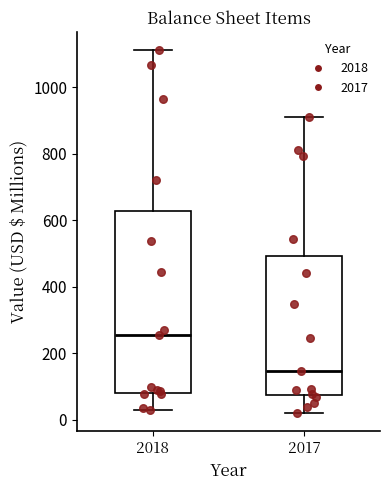

Where is the upper edge of the box at x = 2017 on the y-axis? The values are not printed on the chart, so give them approximately, as read against the axis.

500